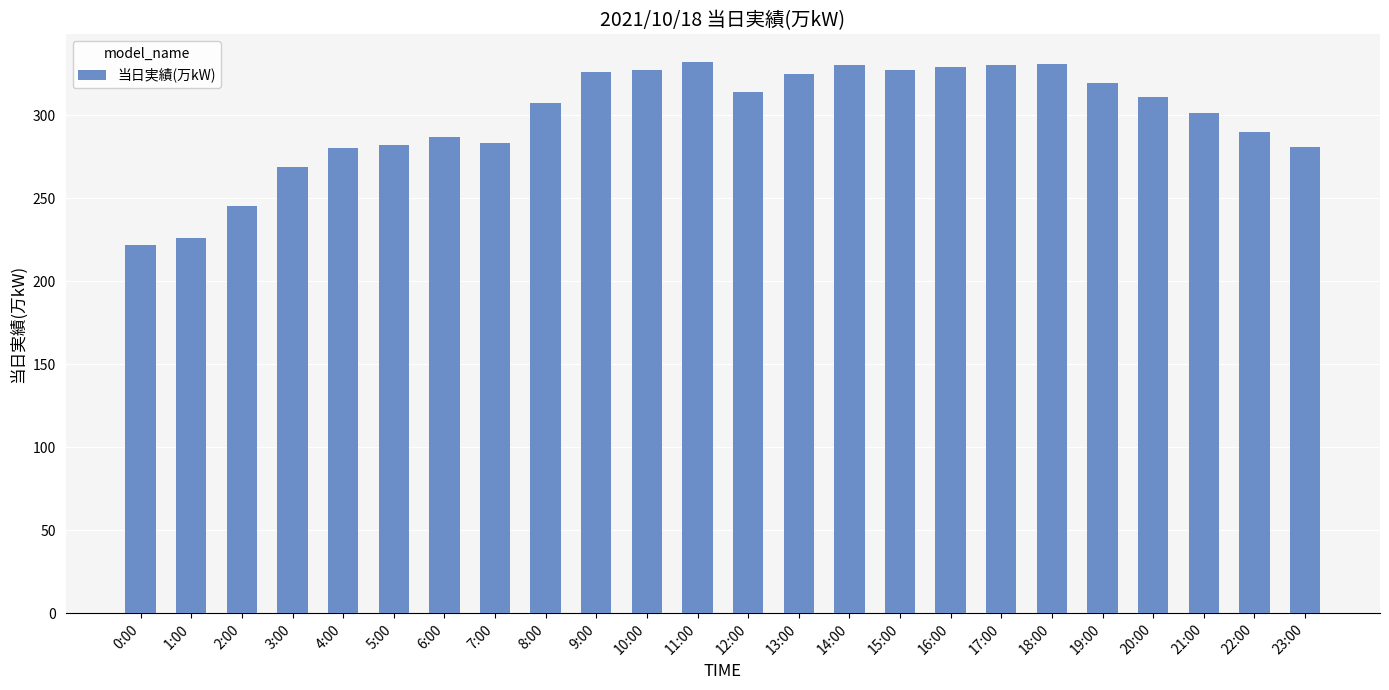

How many bars are there in total?

24